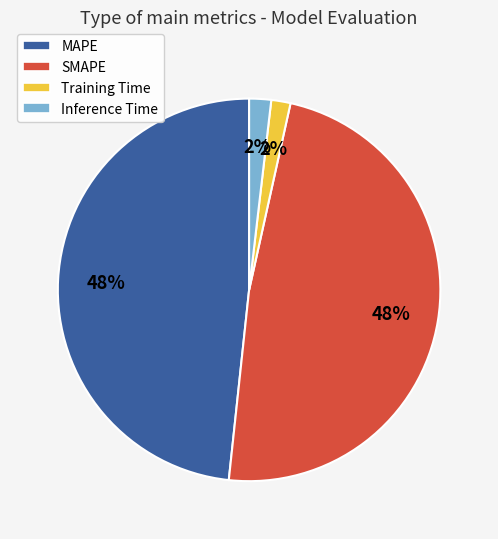

What percentage is the Training Time slice, to the nearest percent?

2%